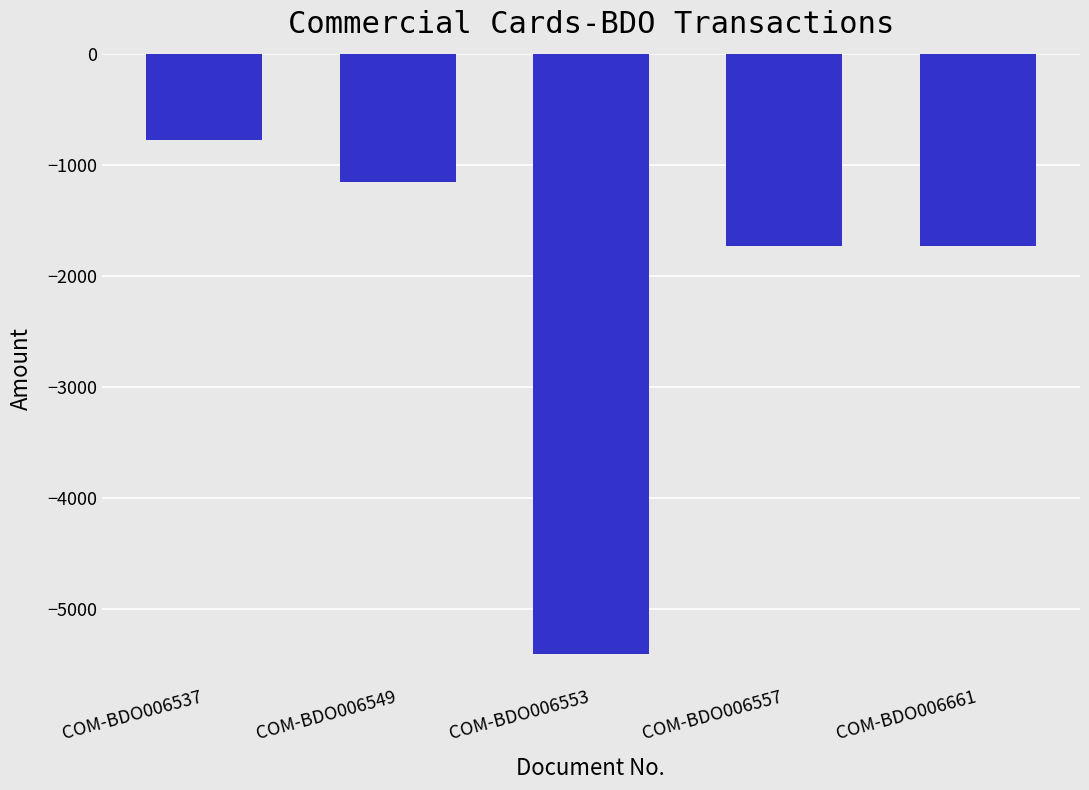

What is the change in value from COM-BDO006553 to COM-BDO006661?

+3670.2